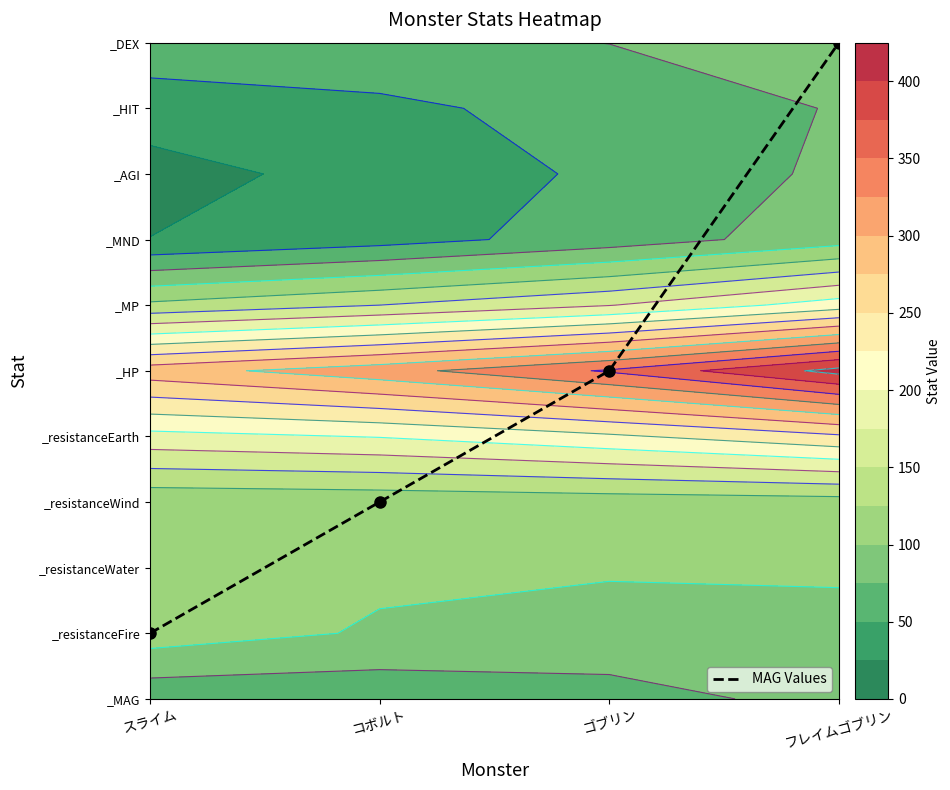

What is the ratio of the value at フレイムゴブリン to the value at スライム?

10.0